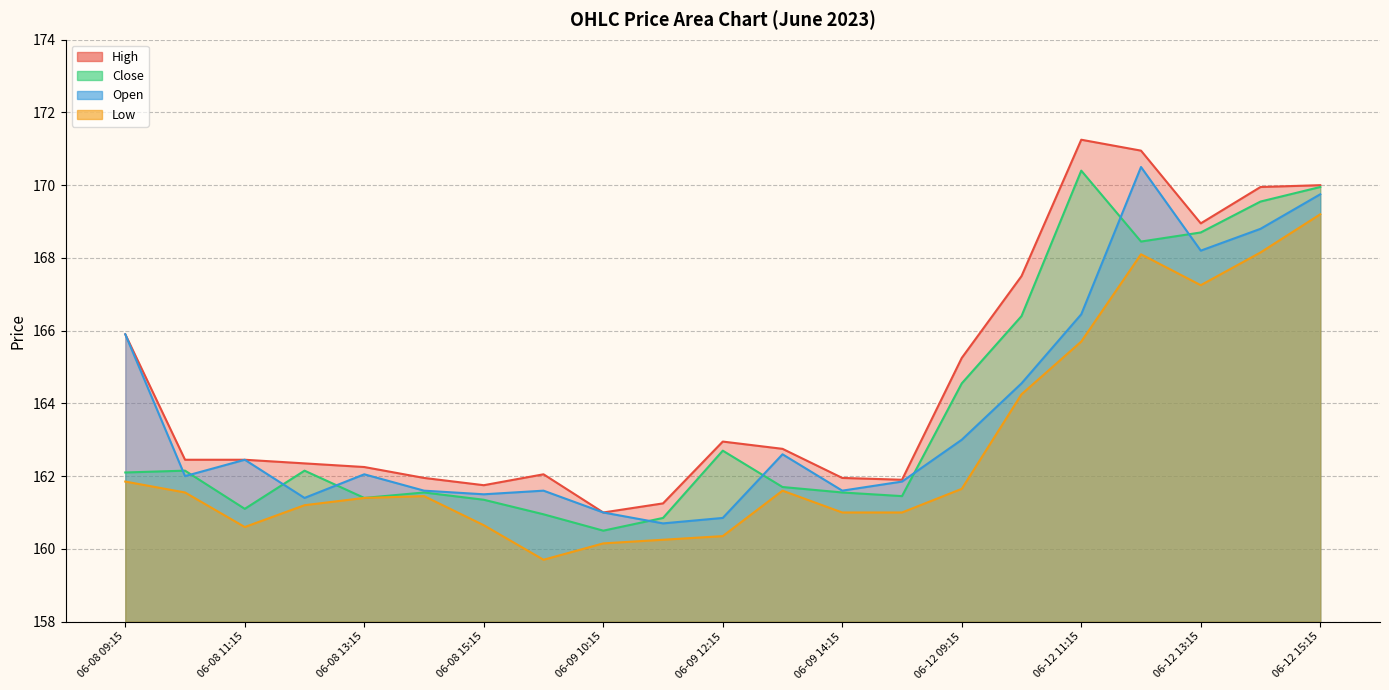

What is the average value of the Open series?

163.7